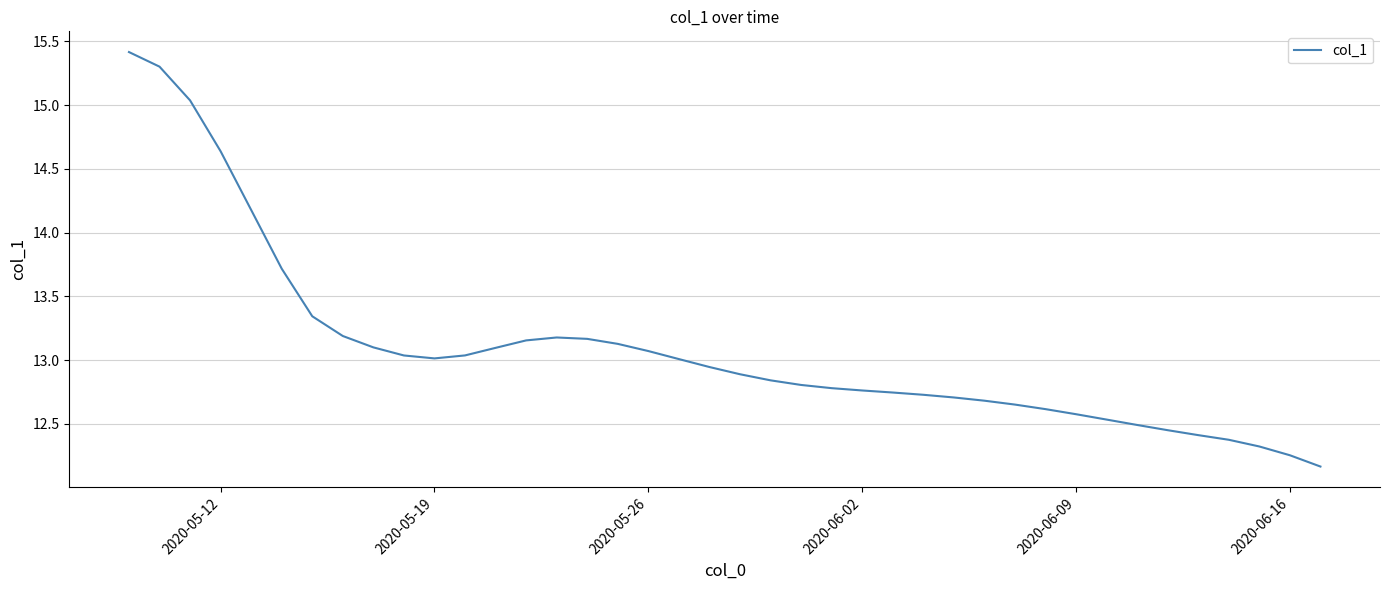

How many lines are shown in the chart?

1